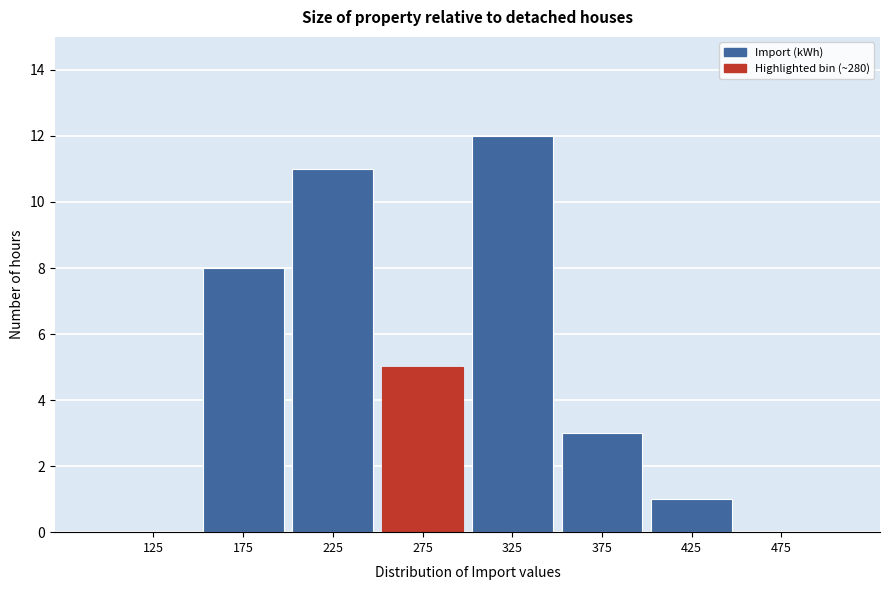

Reading left to right, transcribe this chart: for each bar, give the range it covers on the x-axis and its height. The values are not printed on the chart, so give them approximately, as read against the axis.

100 to 150: 0
150 to 200: 8
200 to 250: 11
250 to 300: 5
300 to 350: 12
350 to 400: 3
400 to 450: 1
450 to 500: 0